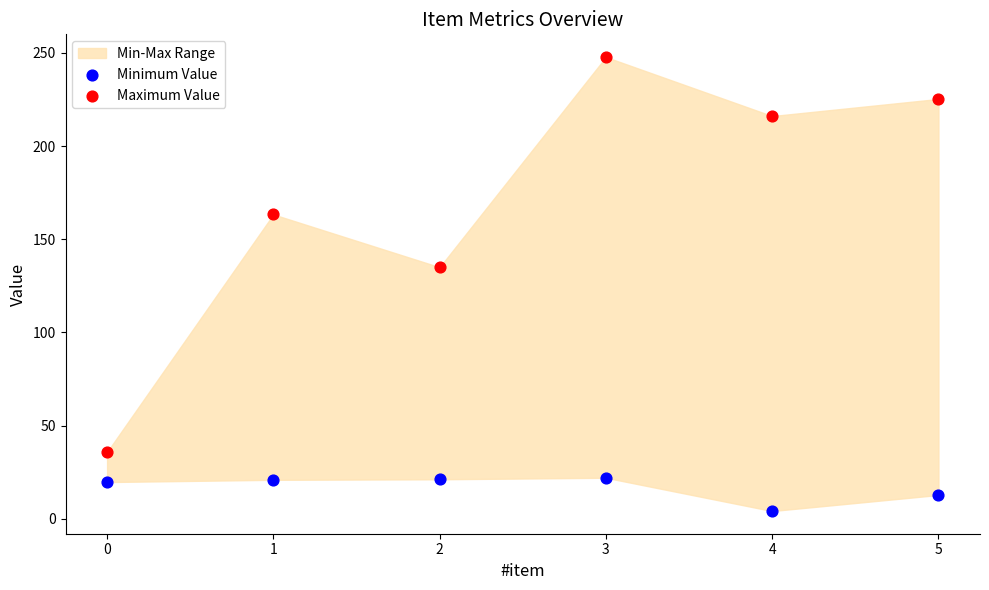

Which series contains the lowest Y value?

Minimum Value